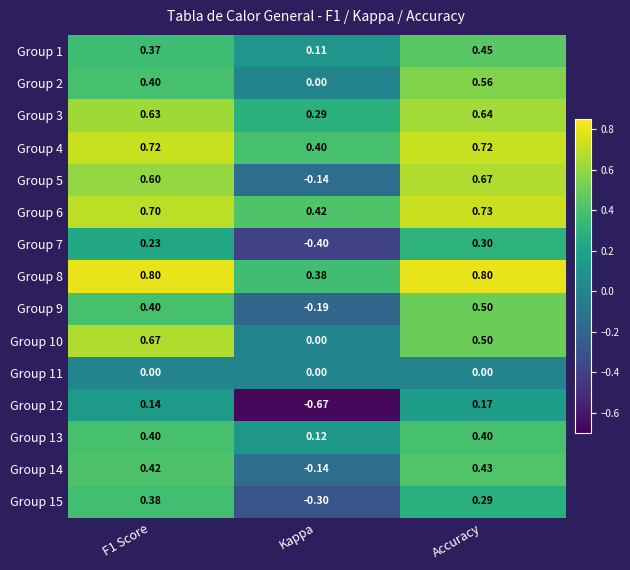

Which category has the lowest value across all series?

Kappa